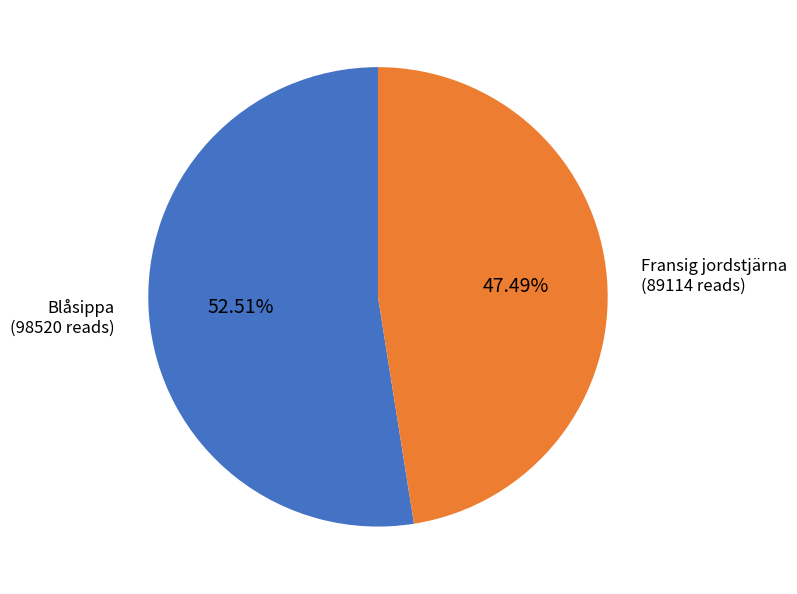

Which category has the biggest portion of the pie?

Blåsippa